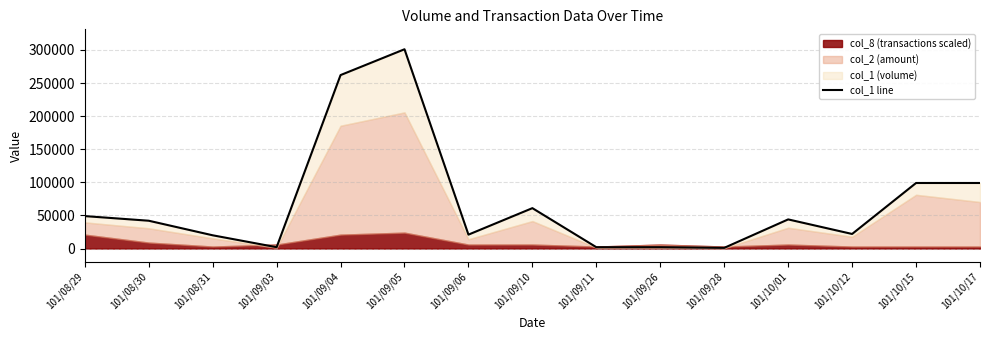

What is the average value?

68467